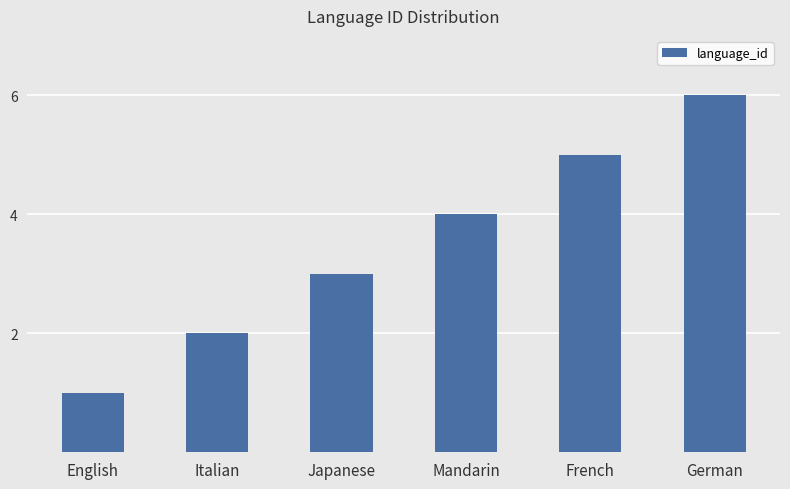

True or false: the data shows 3 at French.

False